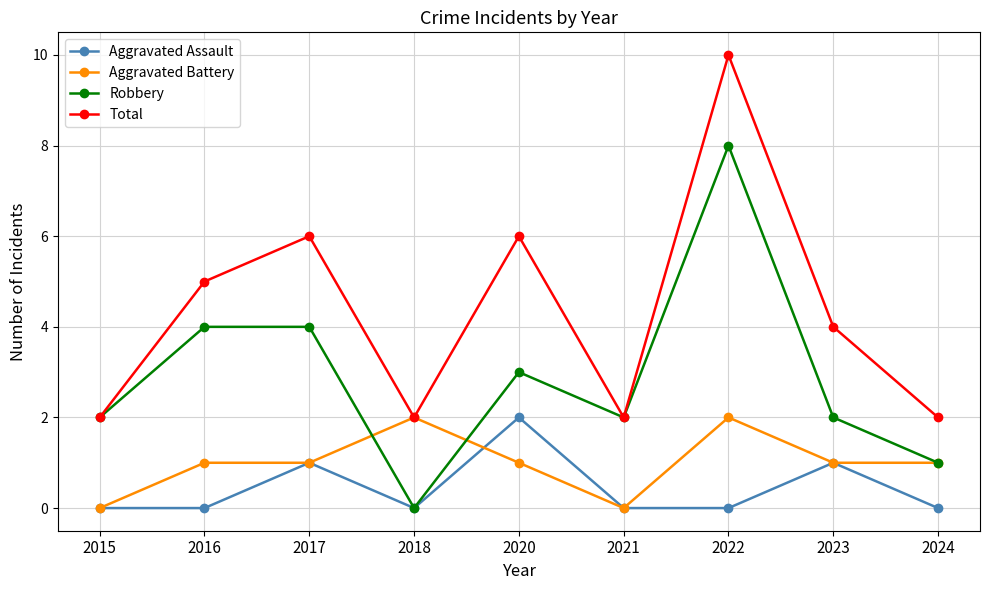

At 2016, list the series in order from largest to smallest.

Total, Robbery, Aggravated Battery, Aggravated Assault